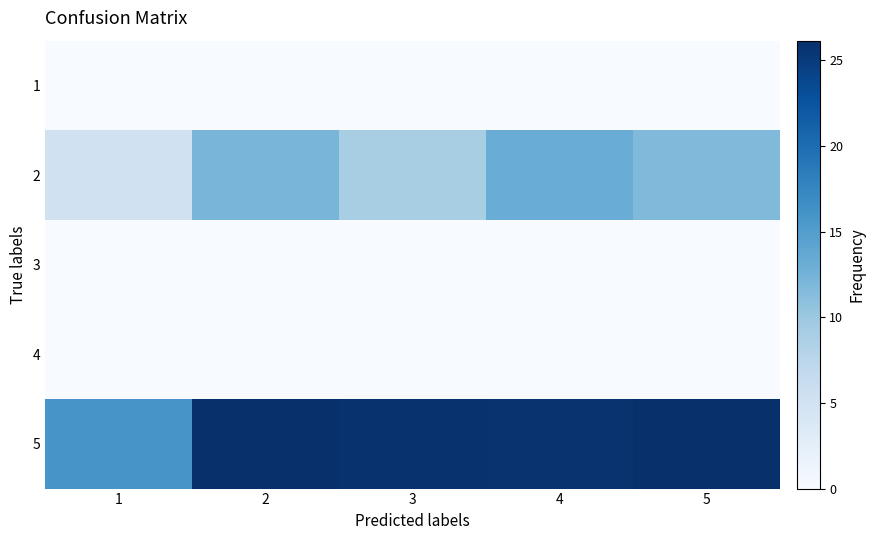

Rank the series at 1 from highest to lowest value.

5, 2, 1, 3, 4